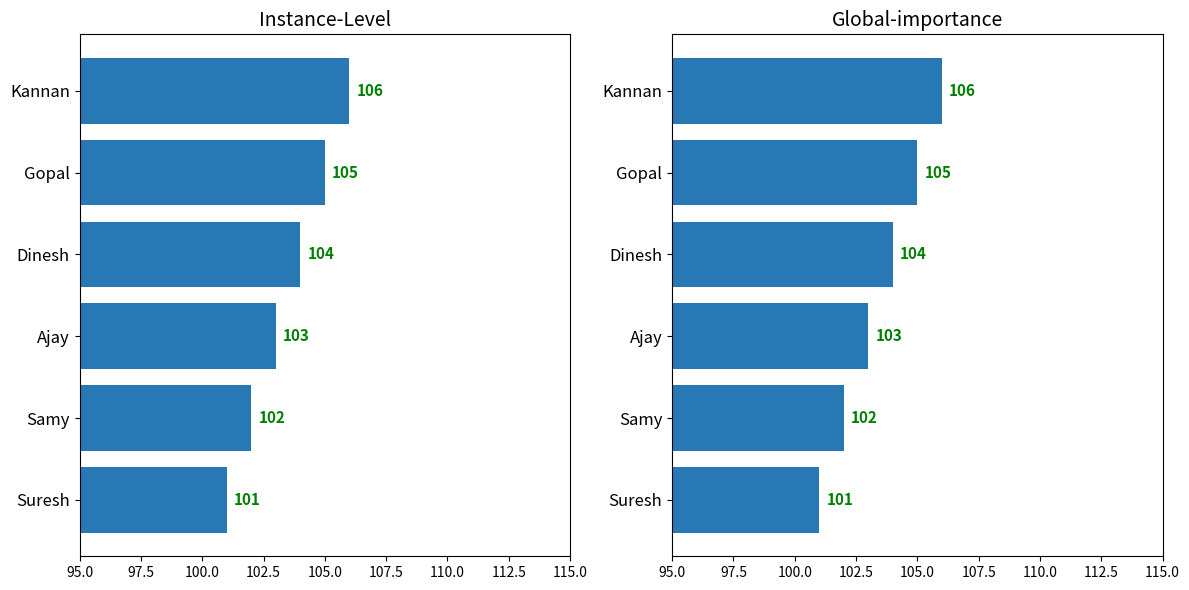

What is the difference between the second highest and second lowest values in the Instance-Level series?

3